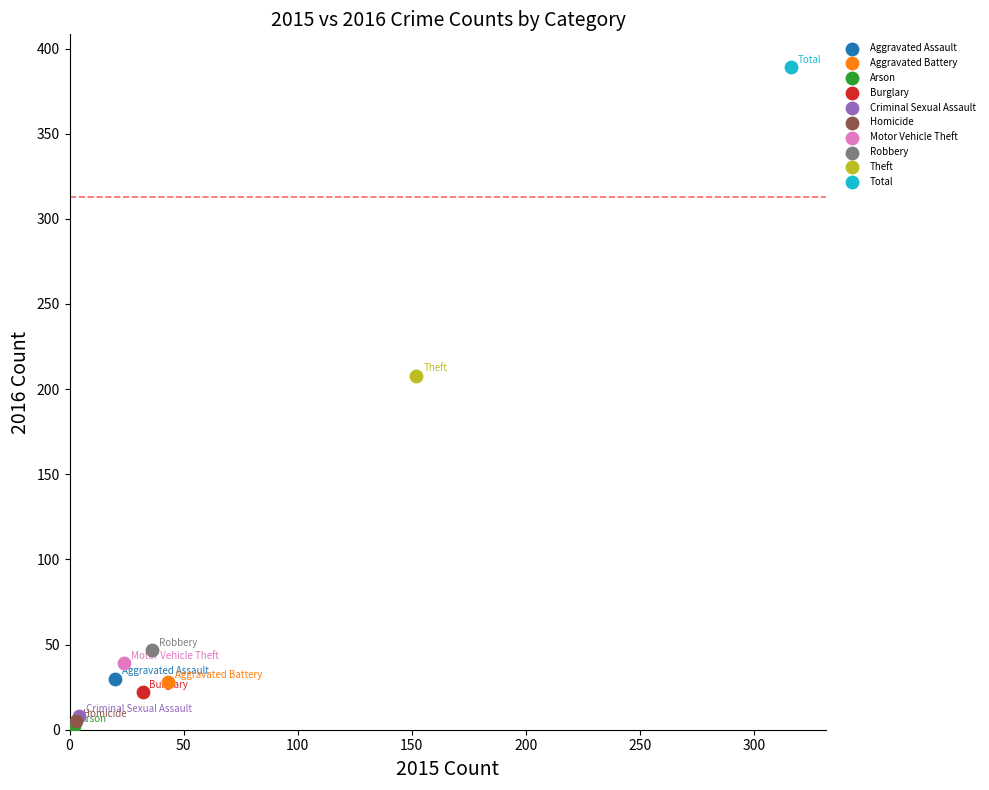

What are all the series names shown in the legend?

Aggravated Assault, Aggravated Battery, Arson, Burglary, Criminal Sexual Assault, Homicide, Motor Vehicle Theft, Robbery, Theft, Total